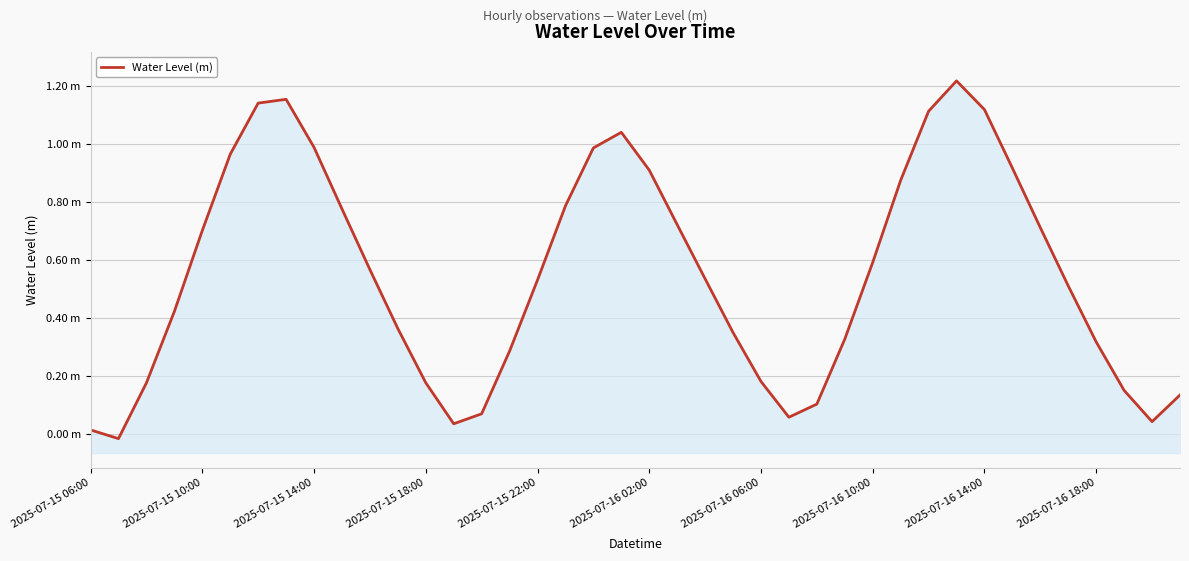

What is the label of the 40th point from the right?

2025-07-15 06:00